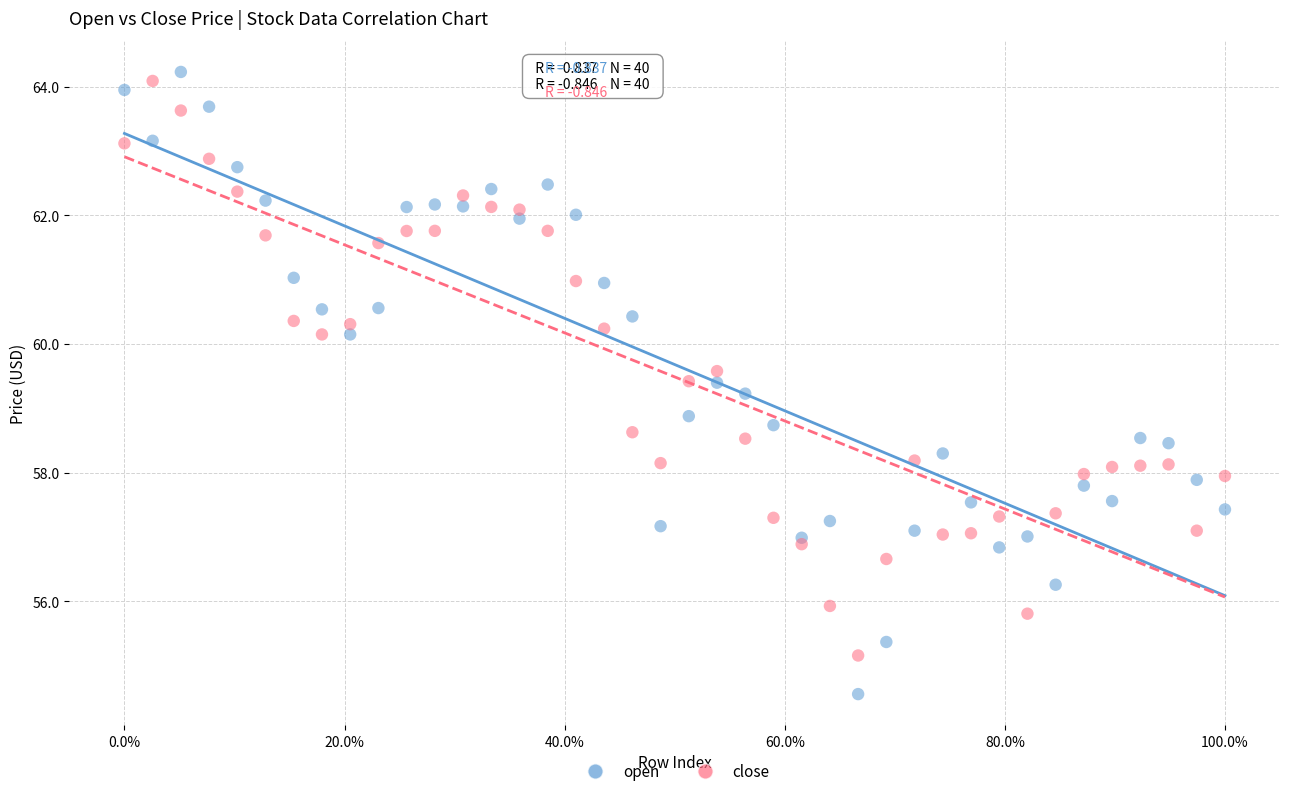

Across all series, what Y value is closest to 59?

58.9